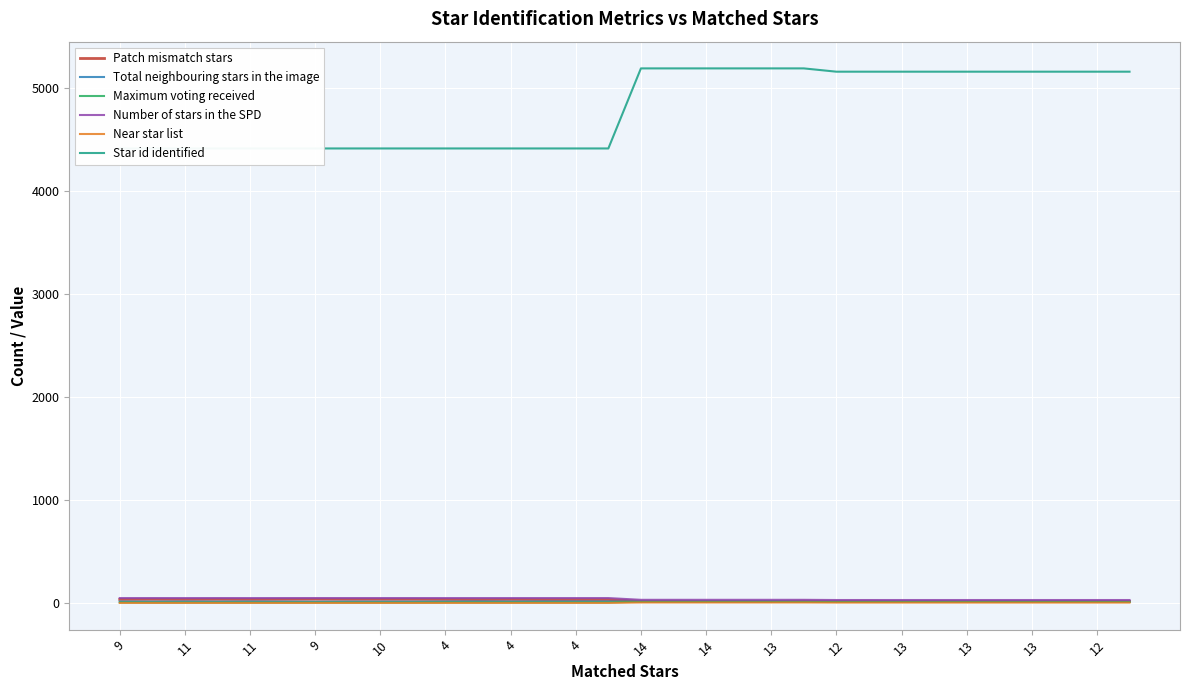

Which series has the largest total across all categories?

Star id identified